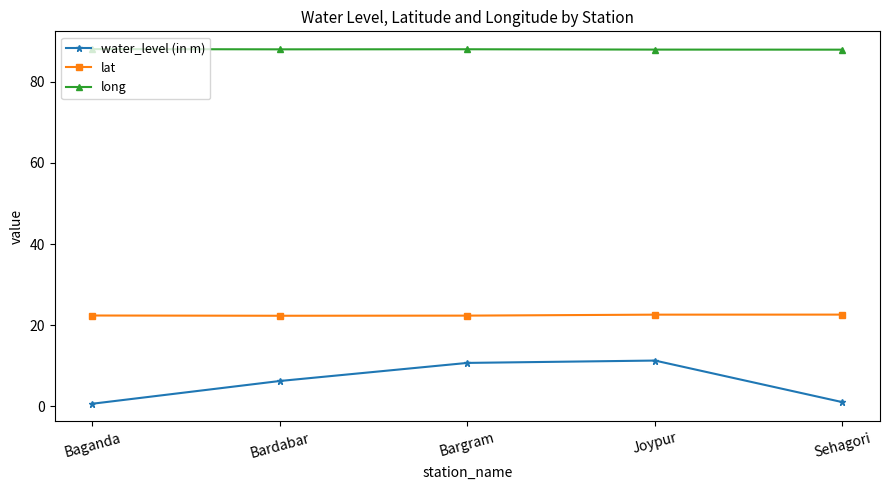

Is the value of lat at Baganda greater than the value of long at Sehagori?

No